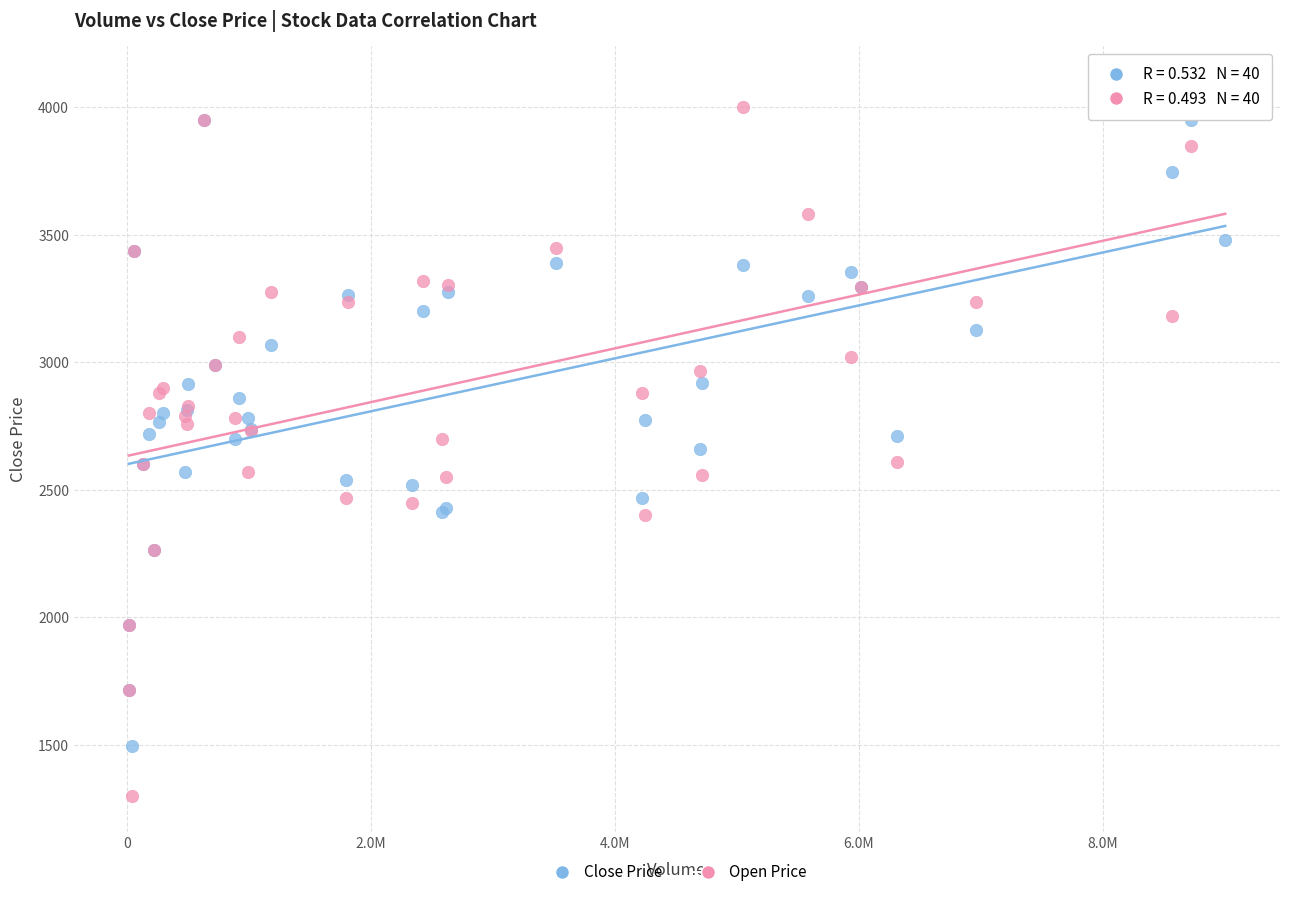

Which series has the widest spread of Y values?

Open Price